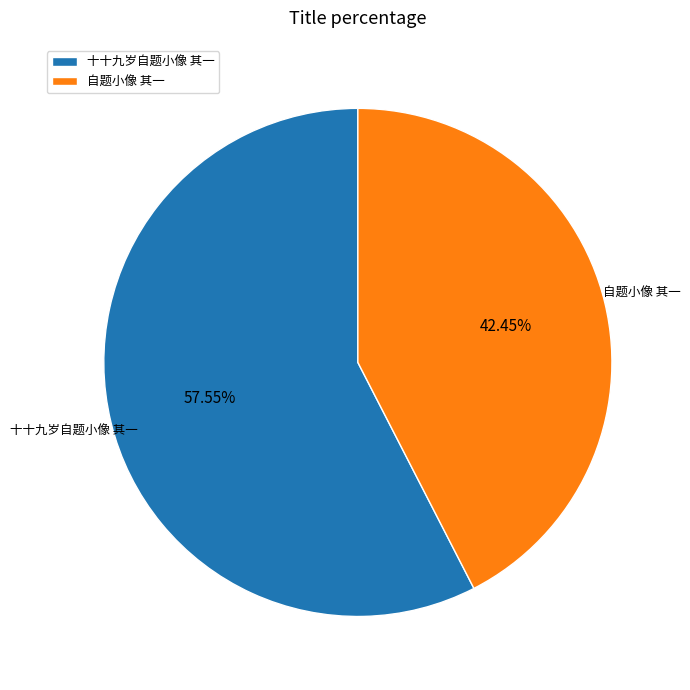

Between 十十九岁自题小像 其一 and 自题小像 其一, which is larger?

十十九岁自题小像 其一